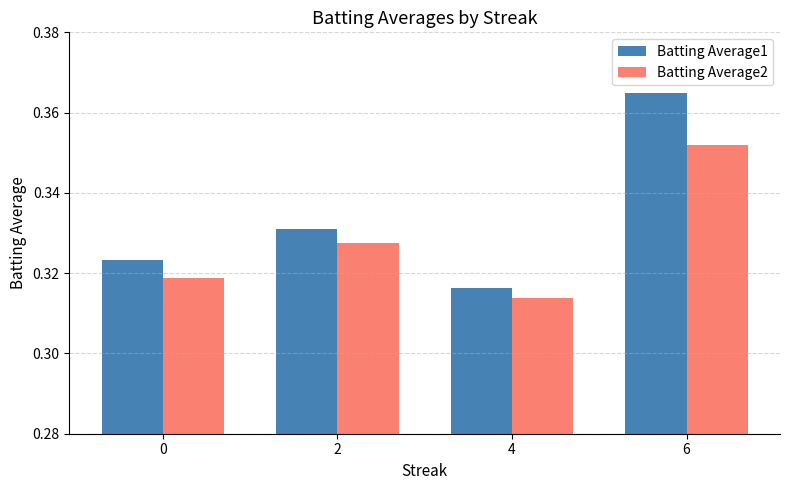

How many Batting Average2 values are between 0 and 1?

4